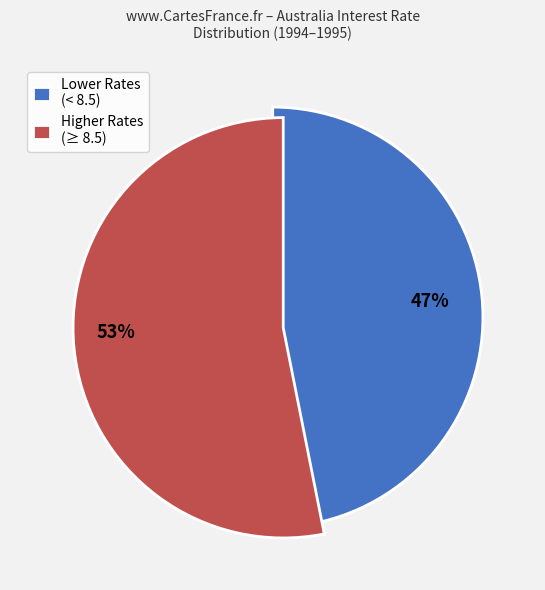

To the nearest percent, what is the difference between the largest and smallest slice percentages?

6%